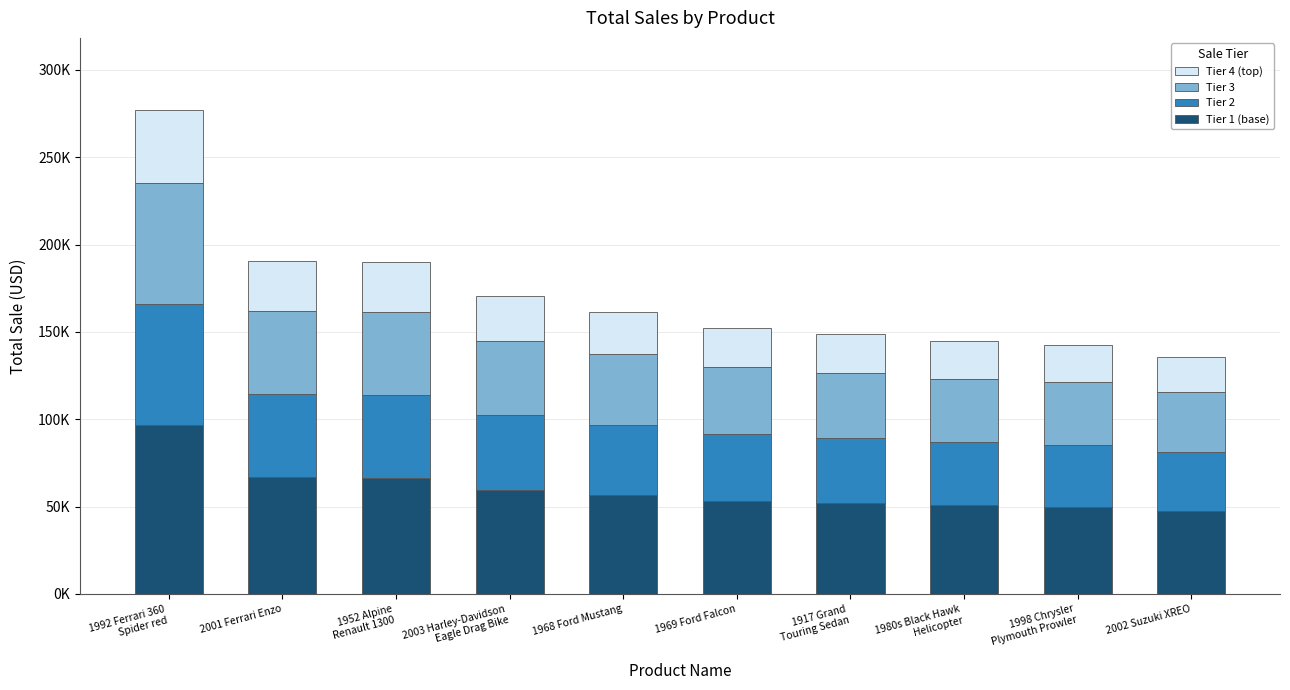

What are all the series names shown in the legend?

Tier 4 (top), Tier 3, Tier 2, Tier 1 (base)